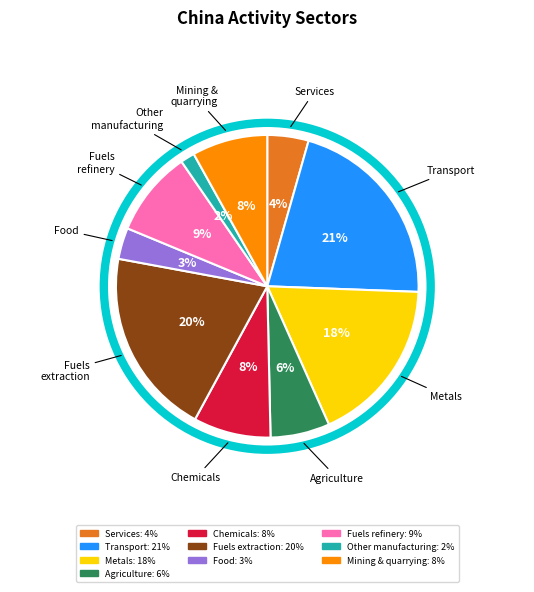

To the nearest percent, what is the average slice percentage?

10%